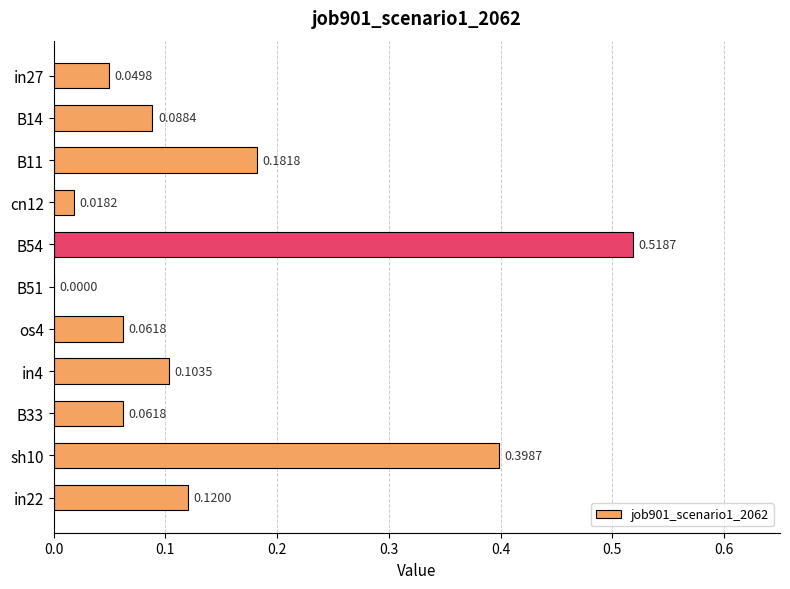

How many values exceed 0?

10